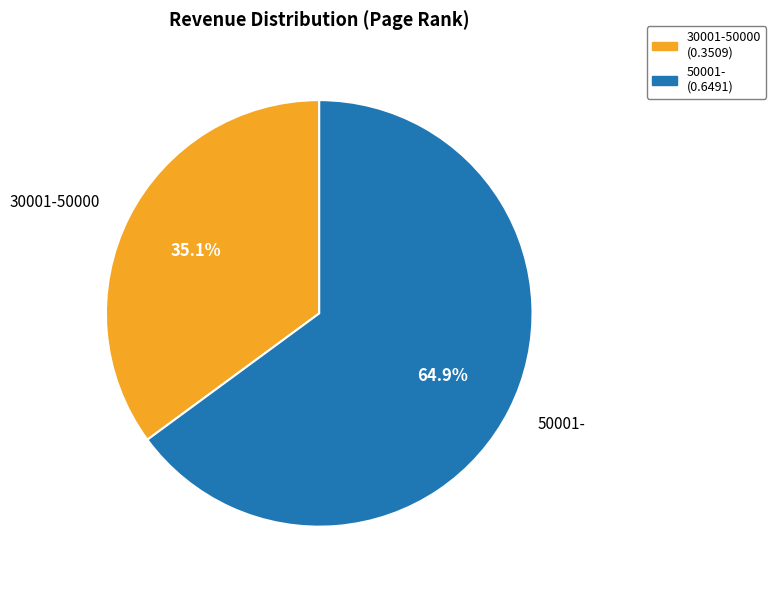

Rank the categories by value from lowest to highest.

30001-50000, 50001-